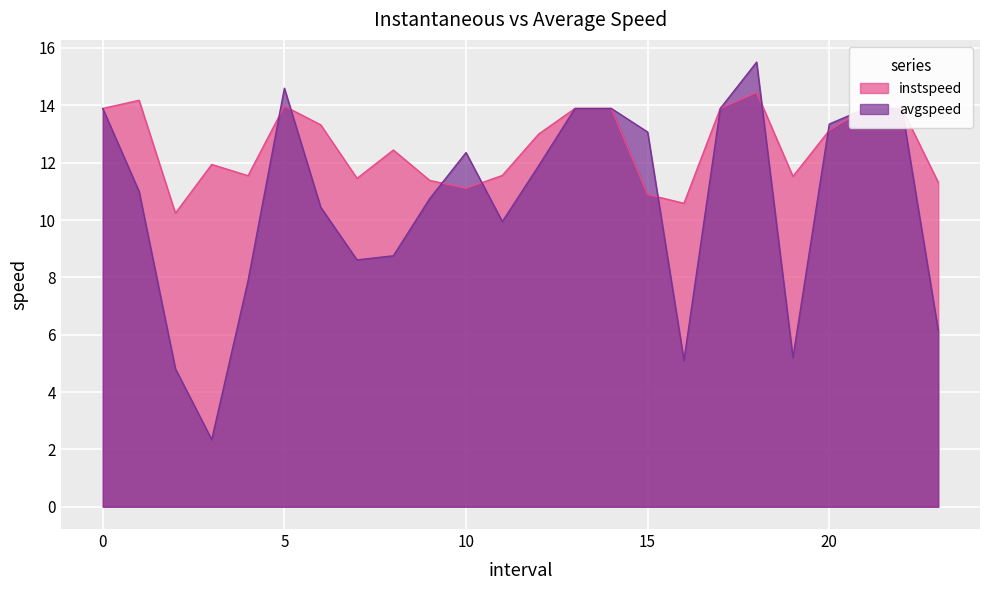

List the labels in order of instspeed value, largest first.

18, 1, 5, 0, 13, 14, 17, 21, 22, 6, 20, 12, 8, 3, 11, 4, 19, 7, 9, 23, 10, 15, 16, 2